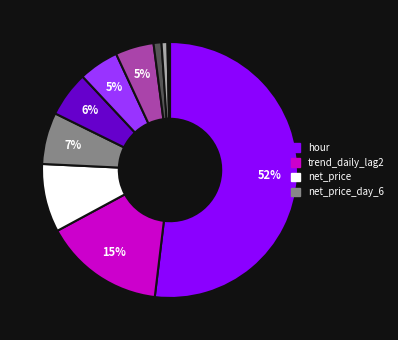

Is there a majority slice in this chart?

Yes